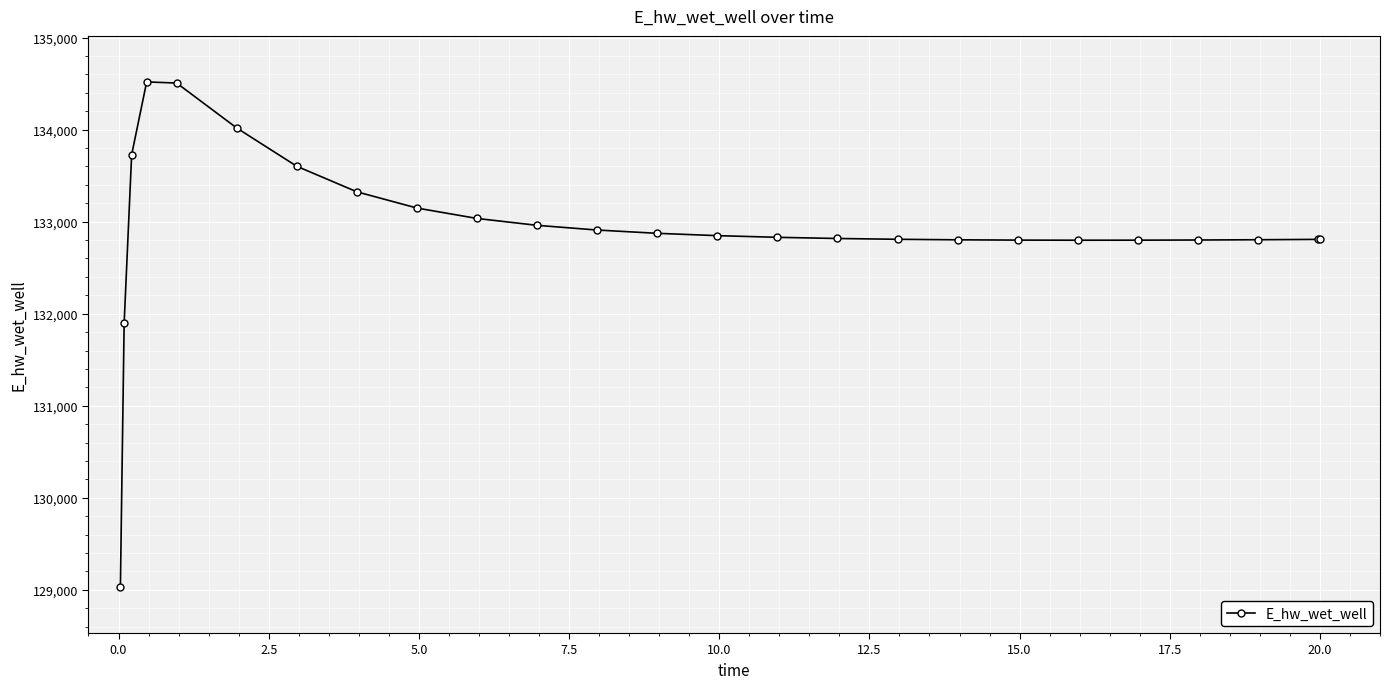

What is the difference between the second highest and second lowest values?

2612.8